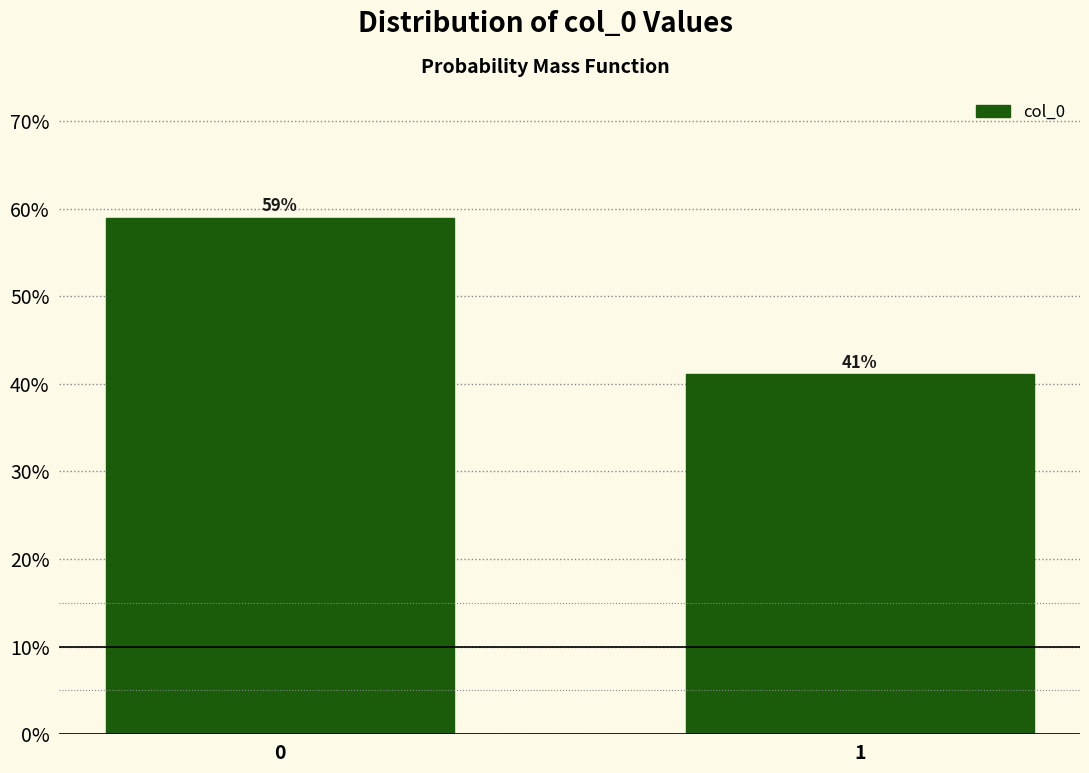

What is the value of the 1st bar from the left?

58.9